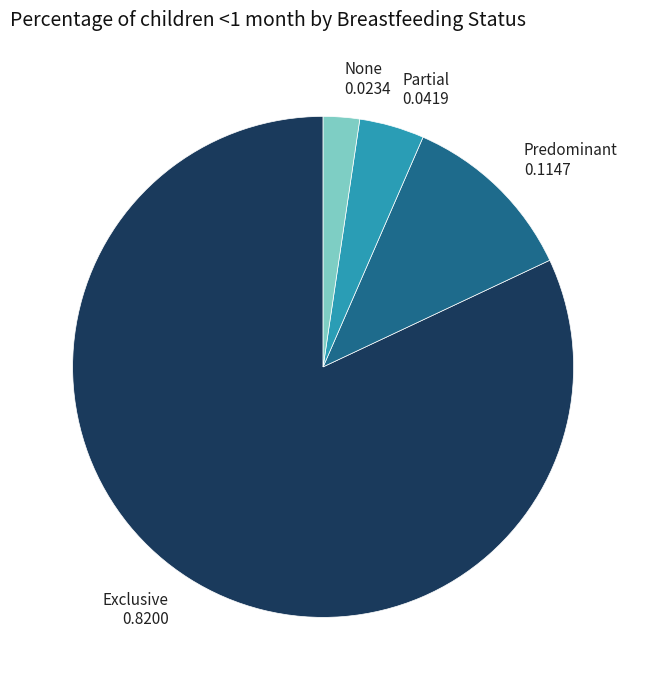

Does any single category account for the majority?

Yes